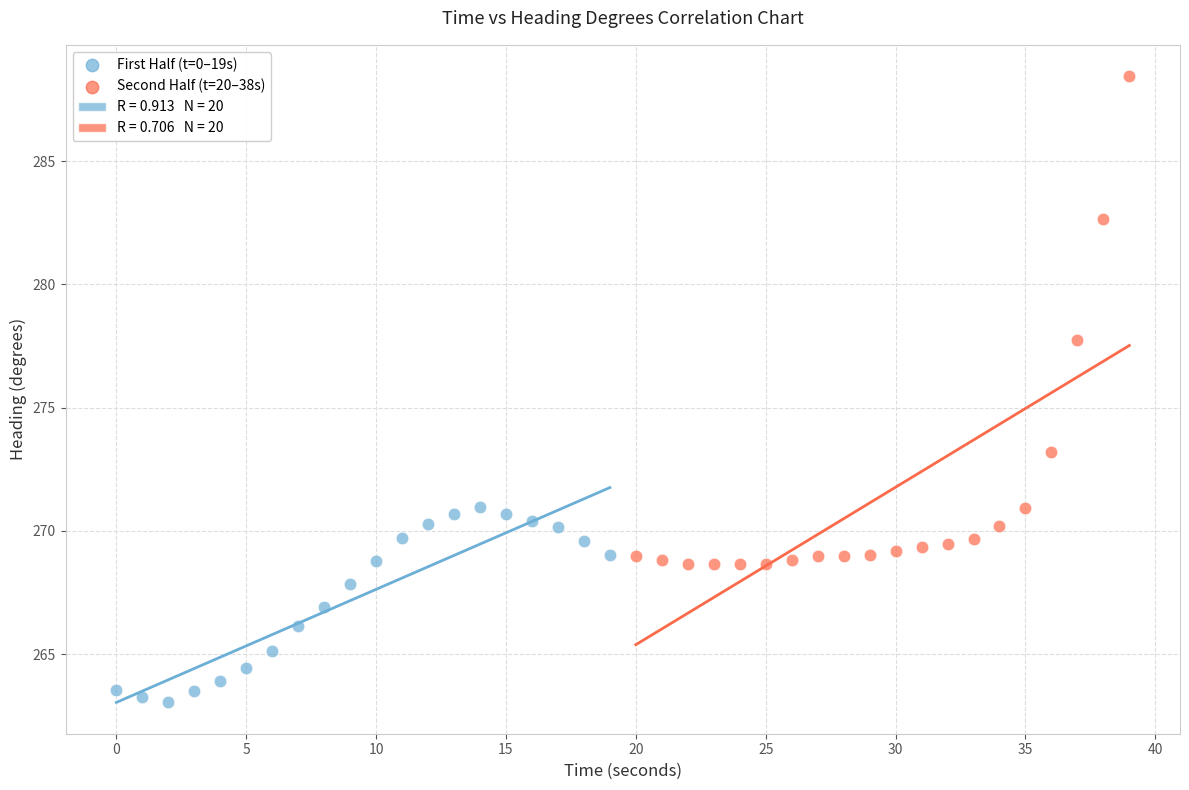

Which series contains the lowest Y value?

First Half (t=0–19s)